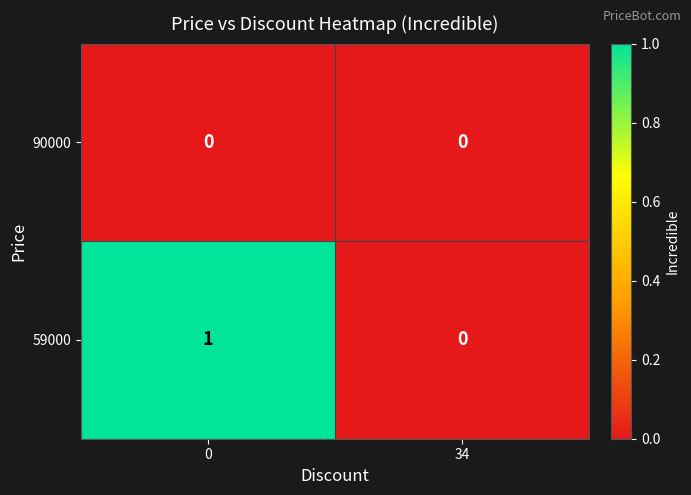

The value of 90000 at 34 is 0. True or false?

True